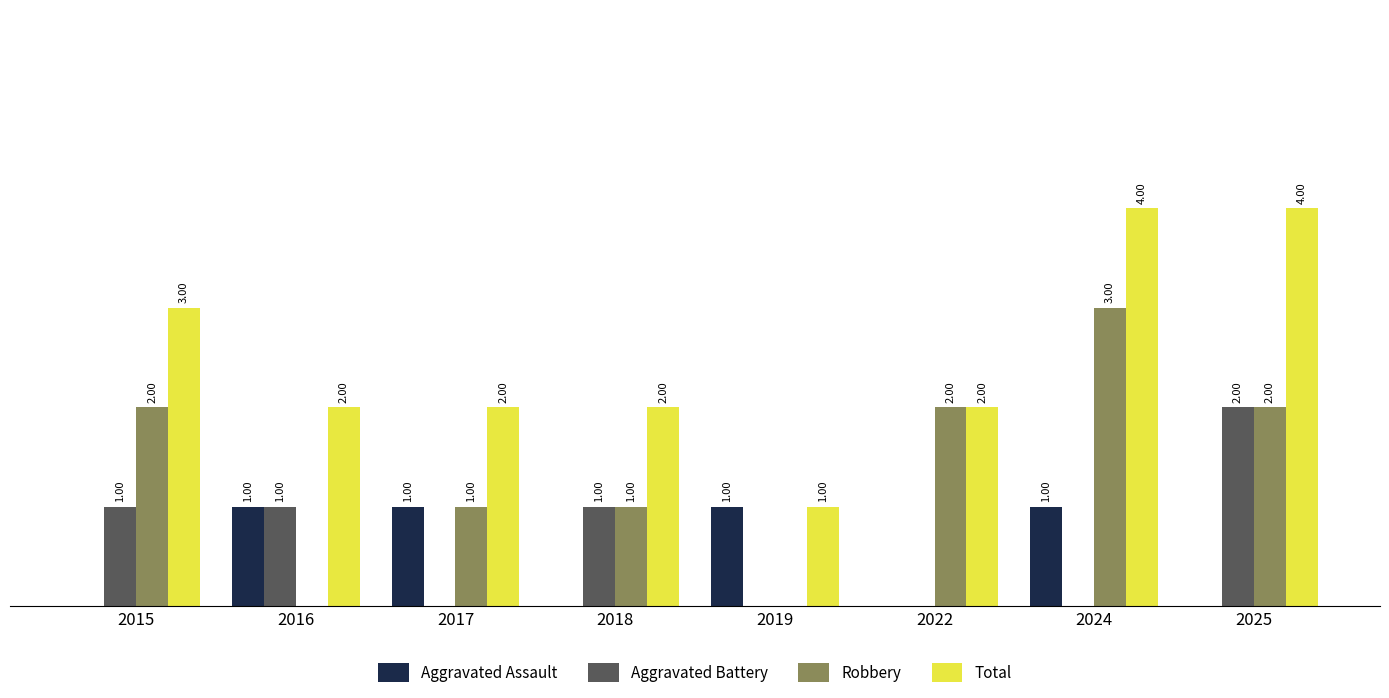

Which series has the largest total across all categories?

Total